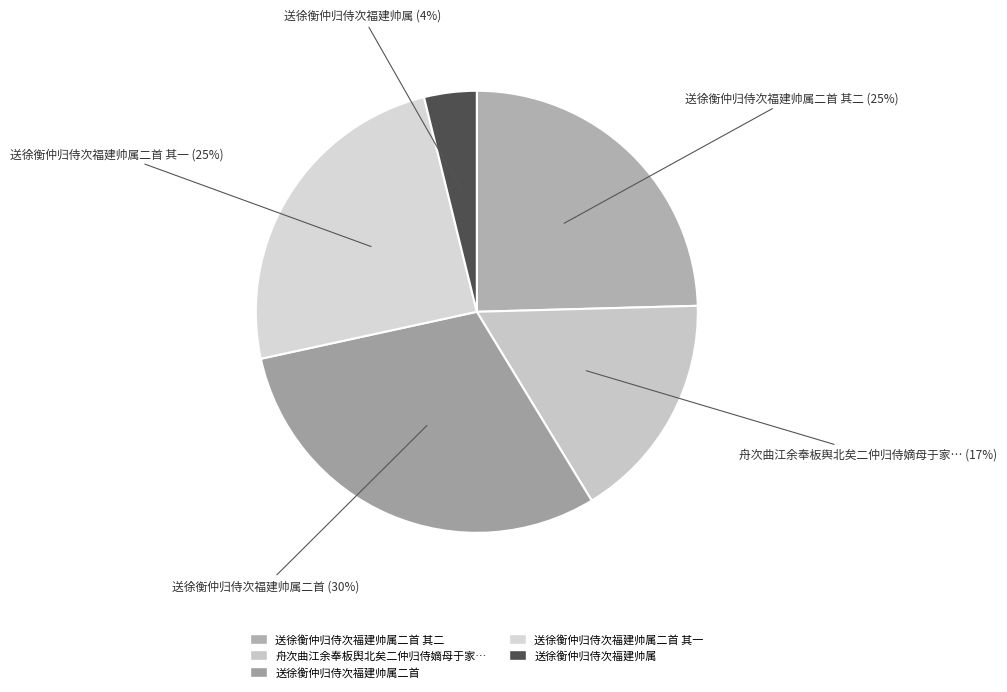

What is the smallest slice in the pie chart?

送徐衡仲归侍次福建帅属